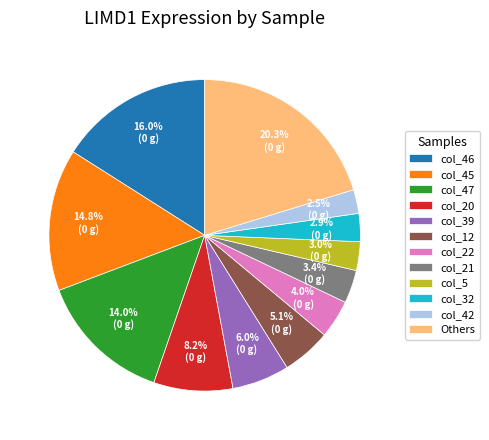

How many segments does this pie chart have?

12